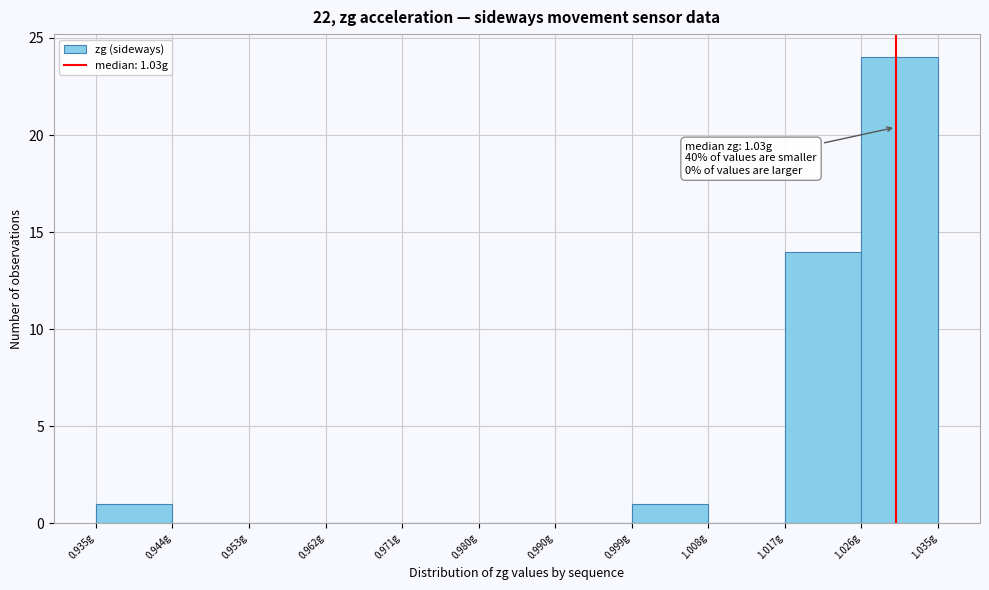

Over which range of the x-axis is the bar tallest?

1.026 to 1.035